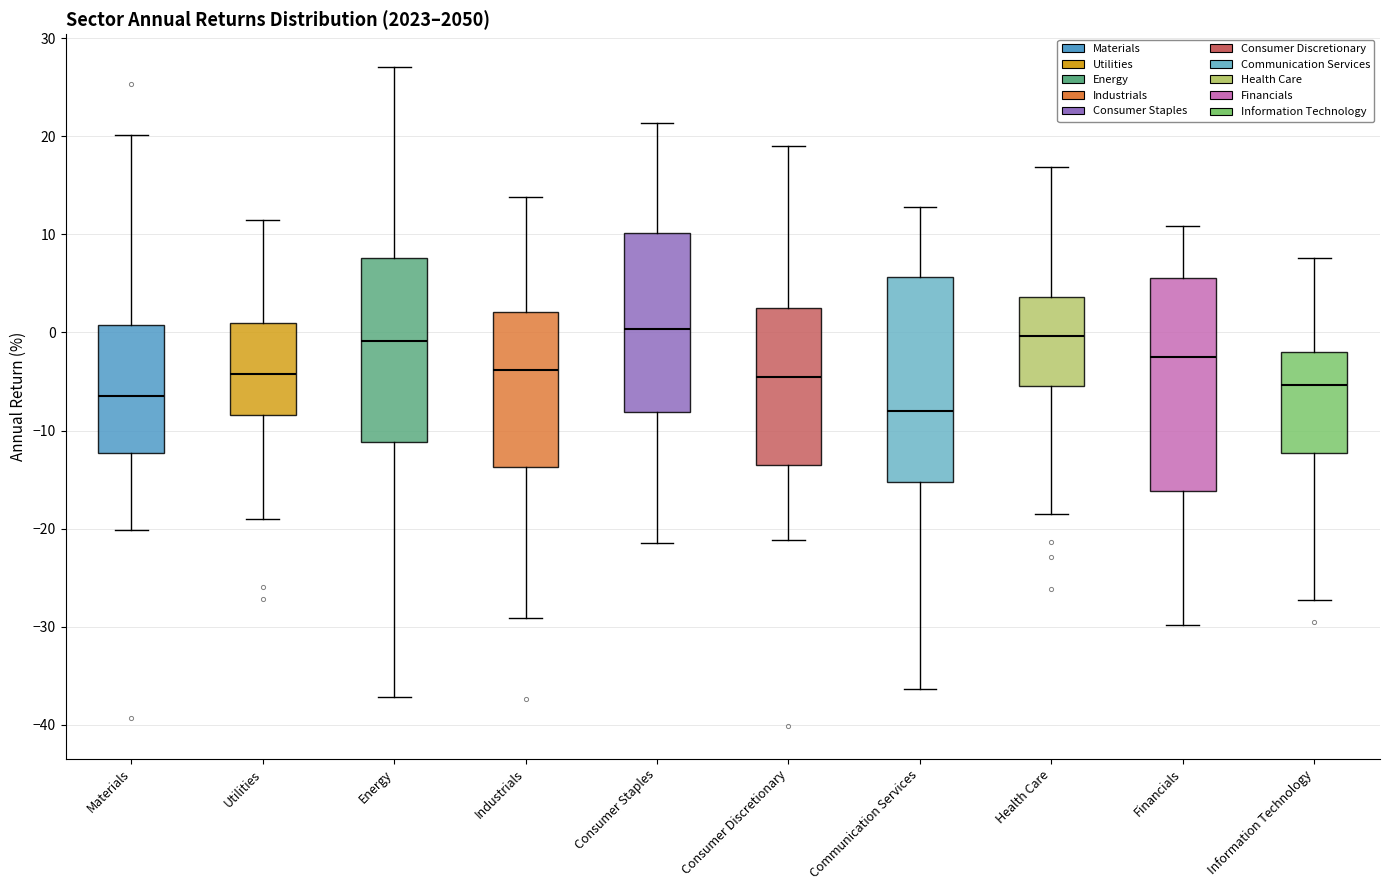

Reading left to right, read every box against the y-axis: the position of its median line, the range the box covers, and the ends of its whiskers. The values are not printed on the chart, so give them approximately, as read against the axis.

Materials: median -6, box -12 to 1, whiskers -20 to 20
Utilities: median -4, box -8 to 1, whiskers -19 to 11
Energy: median -1, box -11 to 8, whiskers -37 to 27
Industrials: median -4, box -14 to 2, whiskers -29 to 14
Consumer Staples: median 0, box -8 to 10, whiskers -21 to 21
Consumer Discretionary: median -5, box -14 to 3, whiskers -21 to 19
Communication Services: median -8, box -15 to 6, whiskers -36 to 13
Health Care: median 0, box -5 to 4, whiskers -18 to 17
Financials: median -2, box -16 to 6, whiskers -30 to 11
Information Technology: median -5, box -12 to -2, whiskers -27 to 8